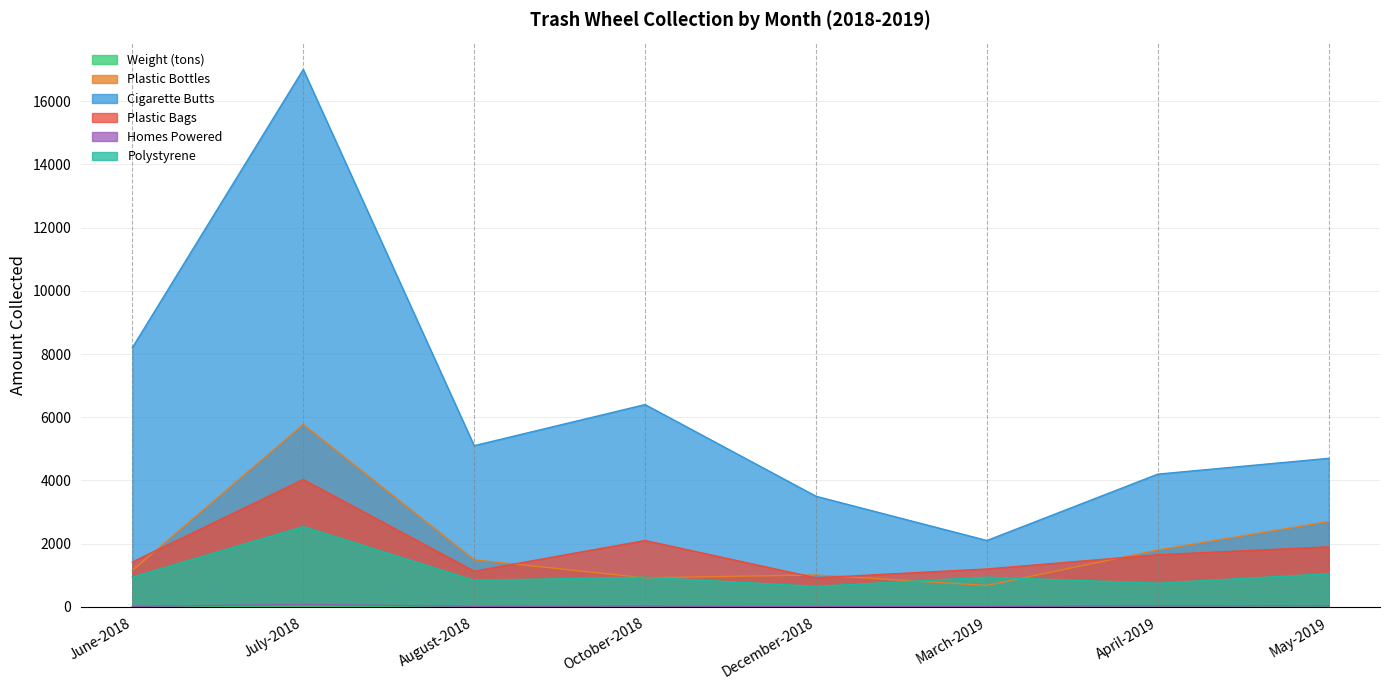

In Polystyrene, how many points are higher than both neighbors (excluding endpoints)?

3